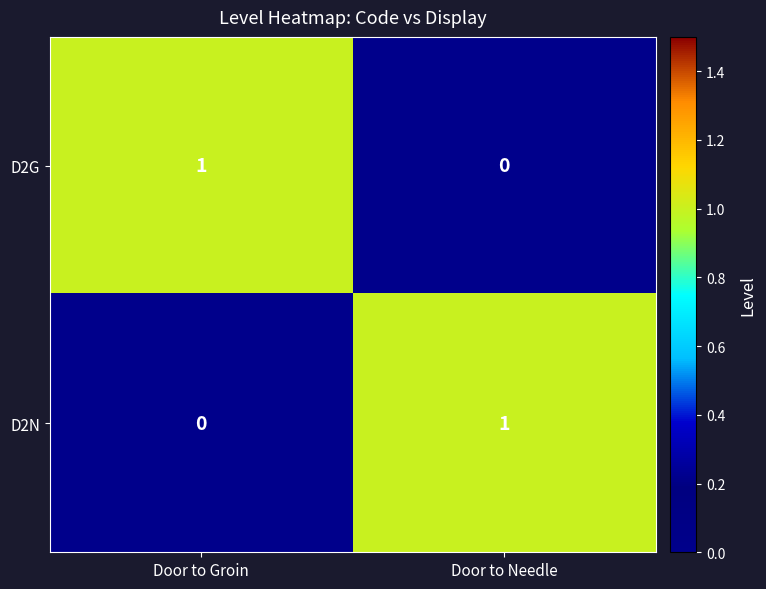

At how many categories does at least one series exceed 0?

2